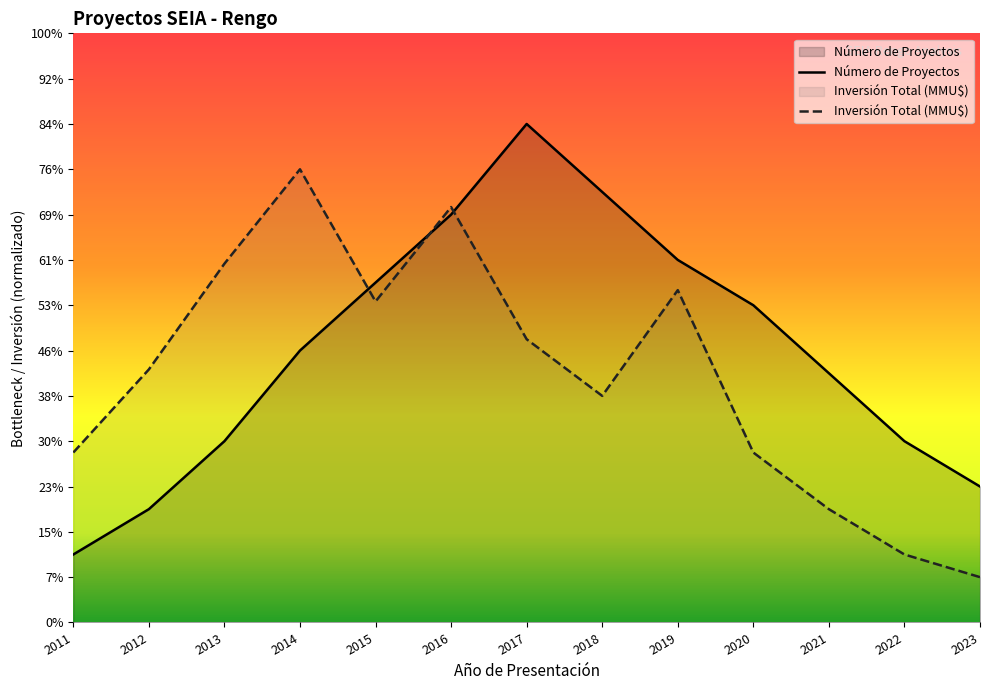

The Inversión Total (MMU$) series shows 70833.3 at 2015. True or false?

True